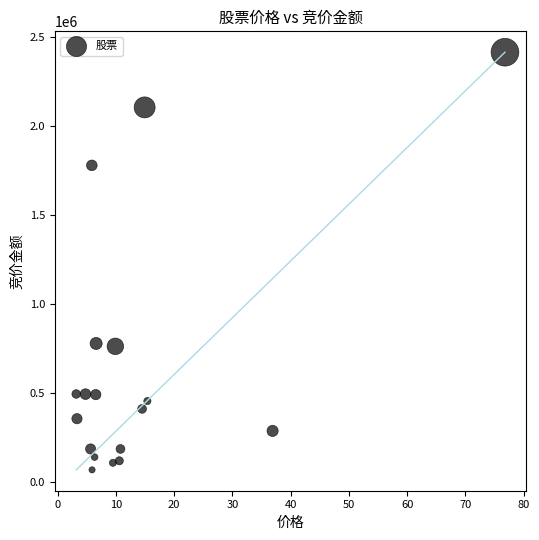

What is the range of Y values (max minus min)?

2344675